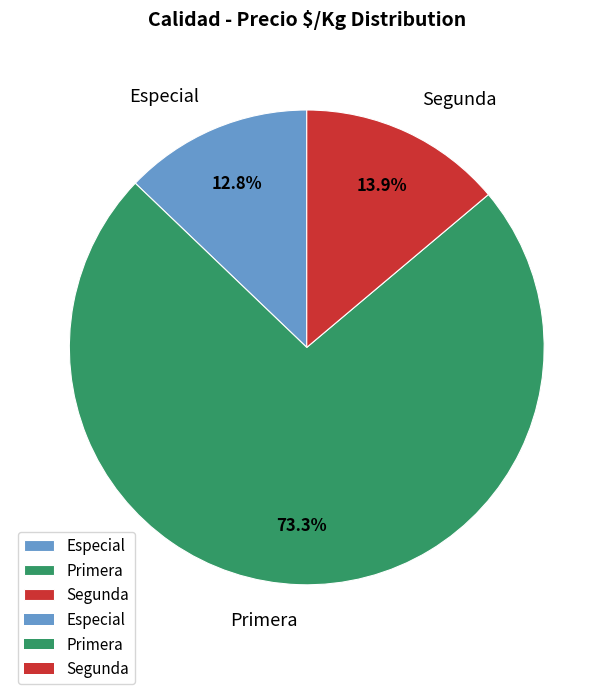

To the nearest percent, what is the average slice percentage?

33%